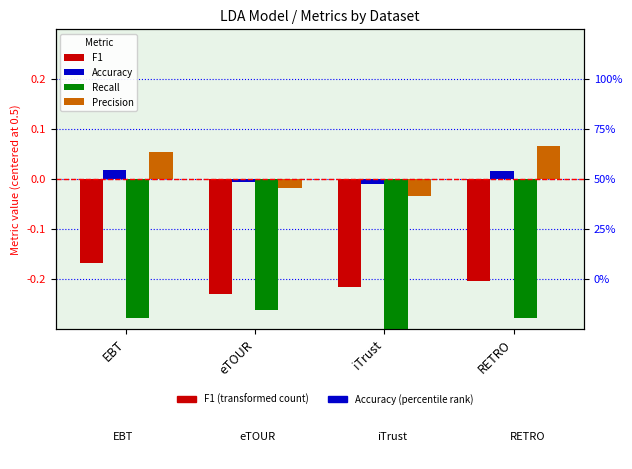

Is it true that F1 equals -0.2 at RETRO?

True